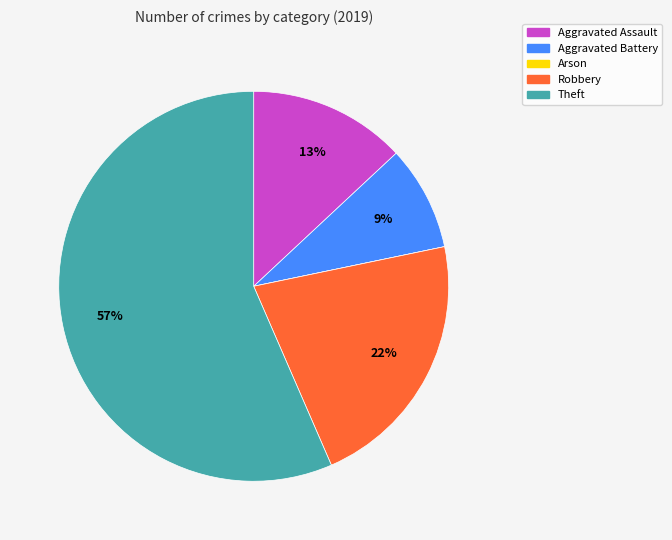

Which has a higher value, Robbery or Aggravated Assault?

Robbery